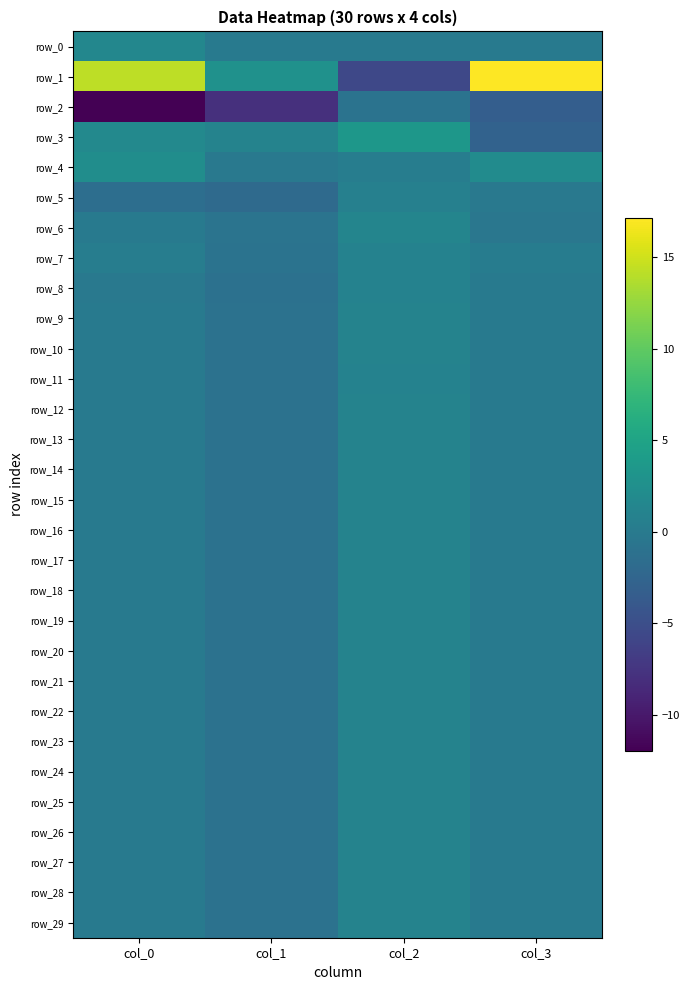

Reading left to right, extract all data points from this chart.

row_0: 1.5	0.0	0.0	0.0
row_1: 14.2	2.7	-5.7	17.1
row_2: -12.0	-7.9	-0.8	-3.2
row_3: 1.7	1.1	3.5	-2.9
row_4: 2.3	-0.2	0.4	2.1
row_5: -1.4	-1.9	0.7	-0.2
row_6: 0.1	-0.8	1.3	-0.4
row_7: 0.3	-0.9	1.0	0.2
row_8: -0.2	-1.1	0.9	0.0
row_9: -0.0	-1.0	1.0	-0.1
row_10: 0.0	-1.0	1.0	0.0
row_11: -0.0	-1.0	1.0	0.0
row_12: -0.0	-1.0	1.0	-0.0
row_13: 0.0	-1.0	1.0	0.0
row_14: -0.0	-1.0	1.0	0.0
row_15: -0.0	-1.0	1.0	-0.0
row_16: 0.0	-1.0	1.0	0.0
row_17: -0.0	-1.0	1.0	0.0
row_18: -0.0	-1.0	1.0	-0.0
row_19: 0.0	-1.0	1.0	0.0
row_20: -0.0	-1.0	1.0	0.0
row_21: -0.0	-1.0	1.0	-0.0
row_22: 0.0	-1.0	1.0	0.0
row_23: 0.0	-1.0	1.0	0.0
row_24: -0.0	-1.0	1.0	-0.0
row_25: 0.0	-1.0	1.0	-0.0
row_26: 0.0	-1.0	1.0	0.0
row_27: -0.0	-1.0	1.0	-0.0
row_28: 0.0	-1.0	1.0	-0.0
row_29: 0.0	-1.0	1.0	0.0